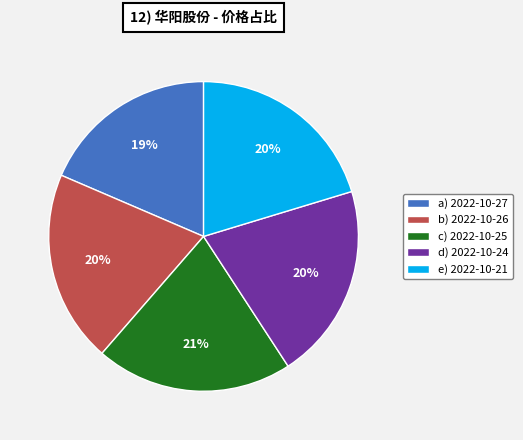

Is the sum of a) 2022-10-27 and d) 2022-10-24 greater than half?

No